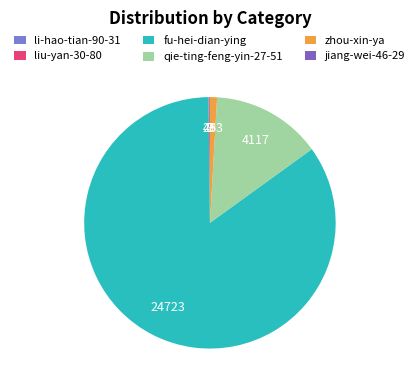

How many slices are in this pie chart?

6